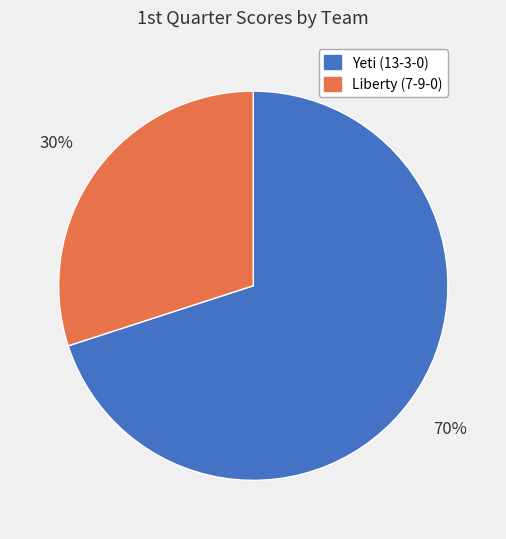

To the nearest percent, what is the combined percentage of Liberty (7-9-0) and Yeti (13-3-0)?

100%